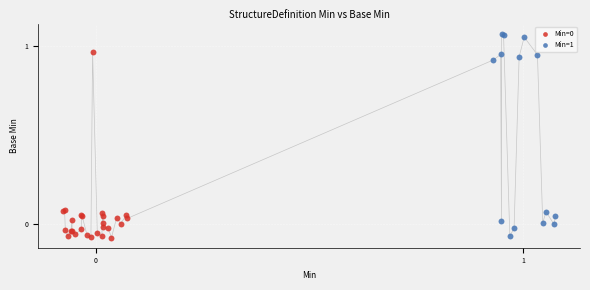

Which series contains the highest Y value?

Min=1